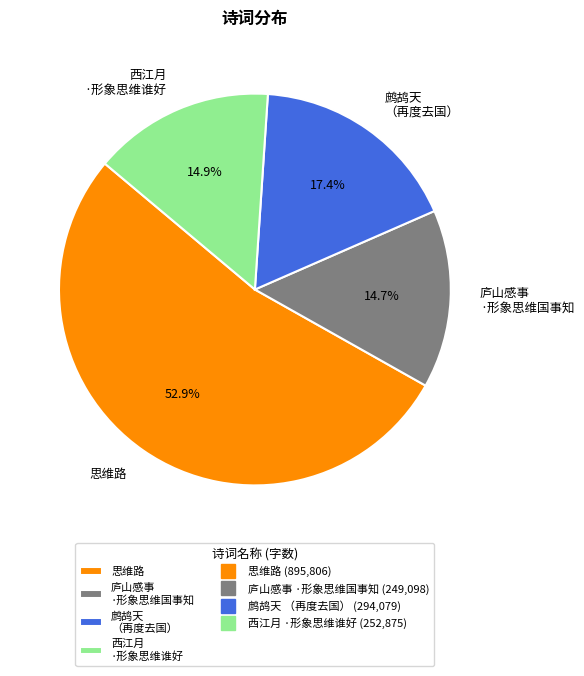

Which slice is the largest?

思维路